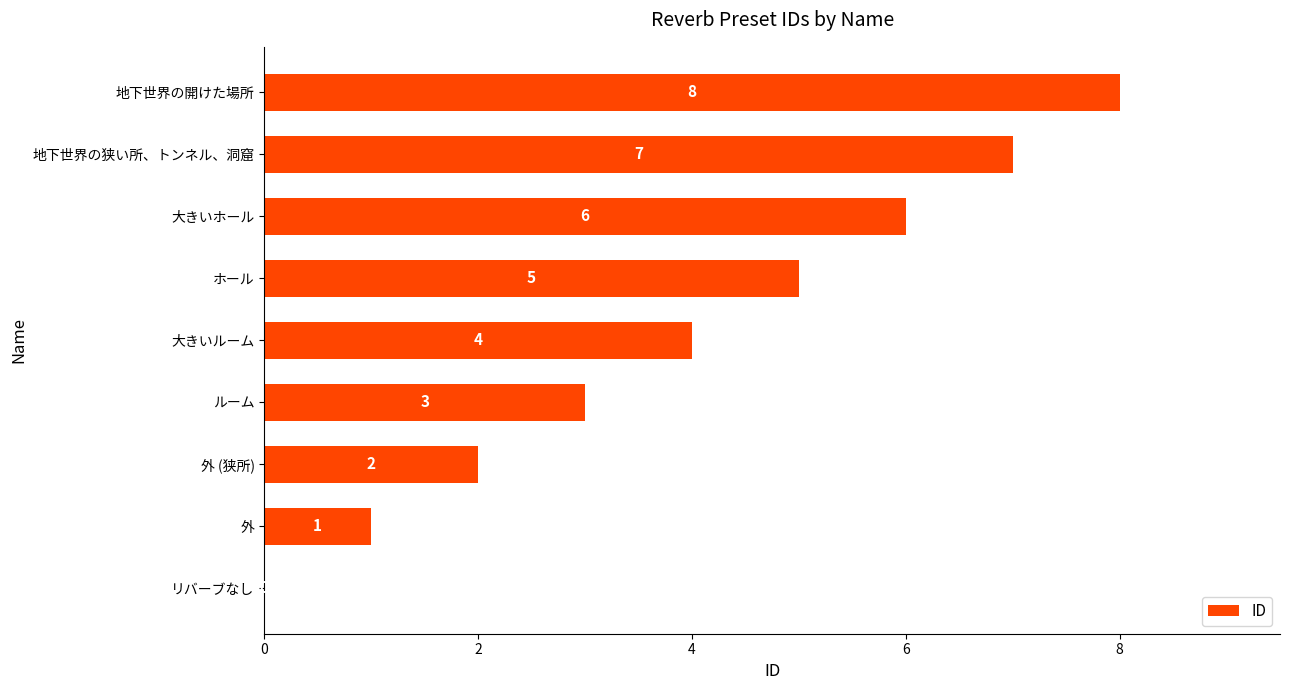

Approximately how many times larger is the value at 大きいホール compared to 外?

6.0